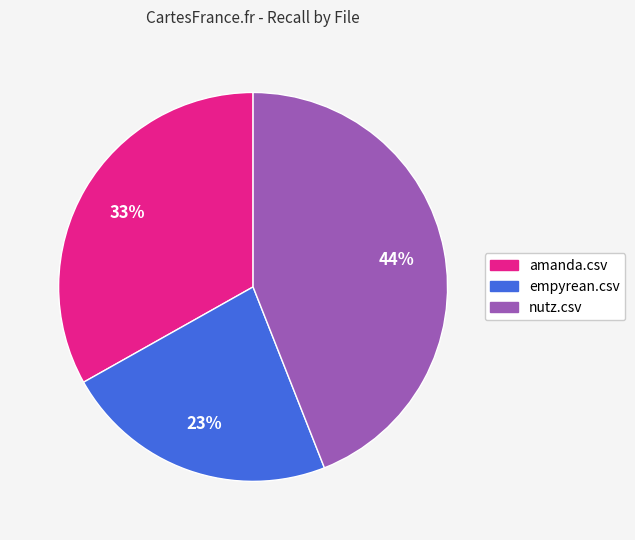

To the nearest percent, what is the combined percentage of empyrean.csv and amanda.csv?

56%